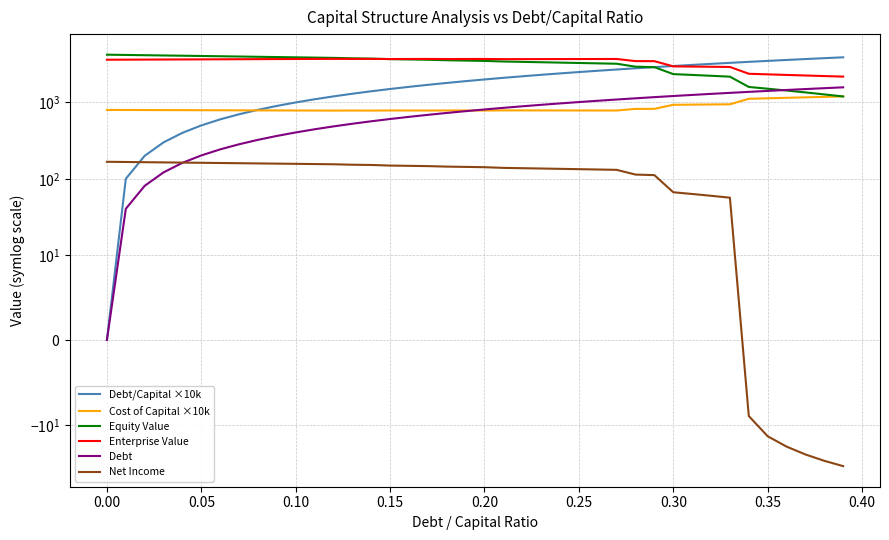

True or false: Cost of Capital ×10k has more than 1 points higher than both neighbors.

True